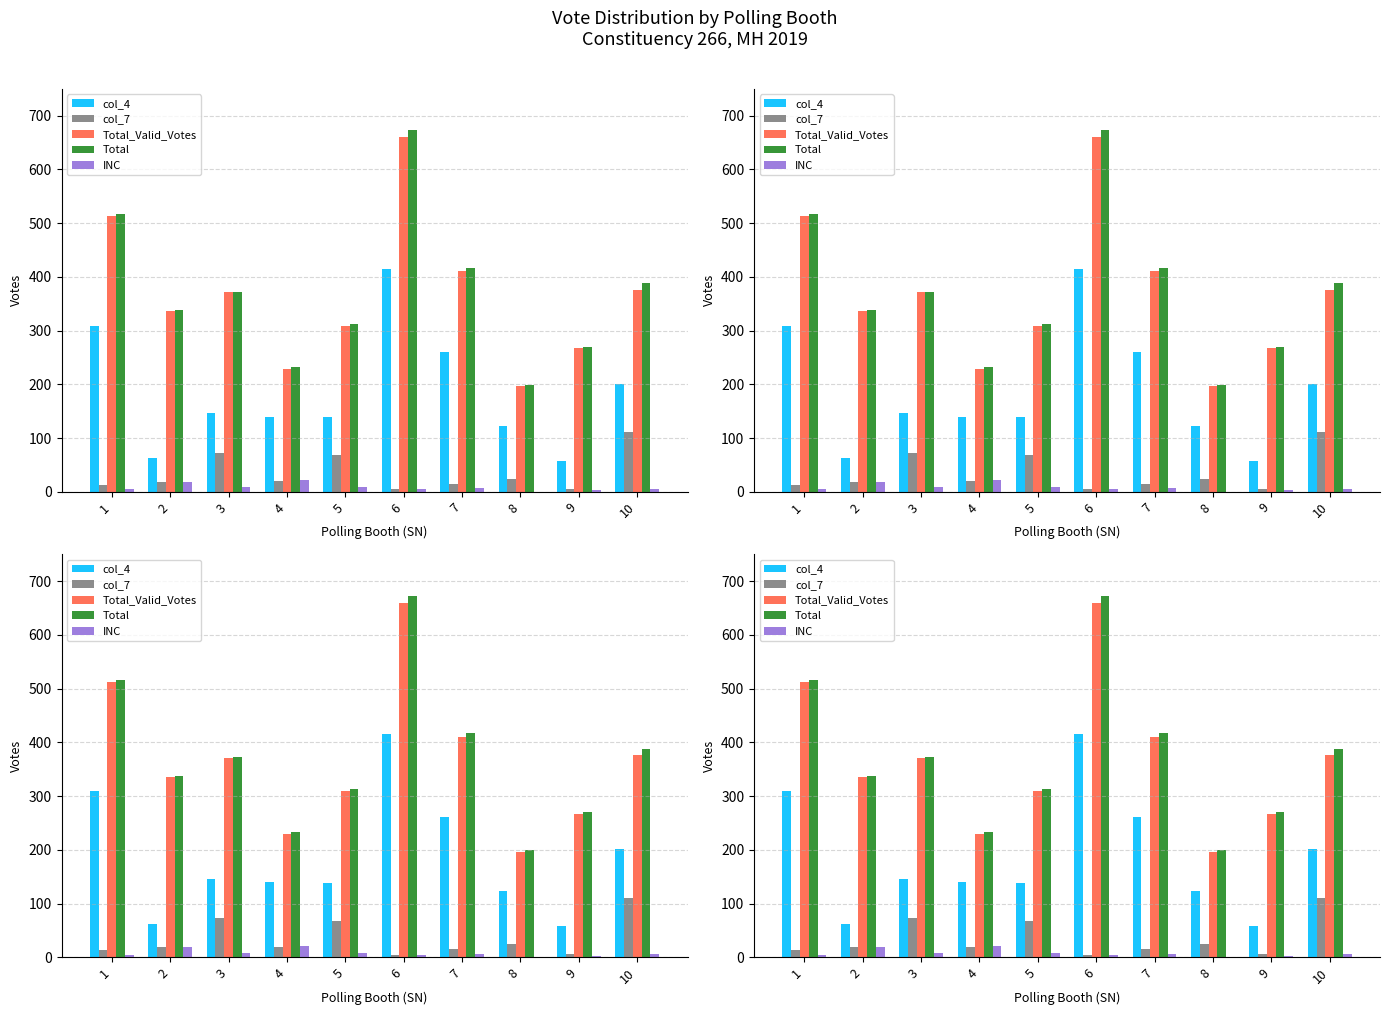

Reading left to right, list all the values displayed in this chart.

col_4: 1=309	2=63	3=146	4=140	5=139	6=415	7=261	8=123	9=58	10=201
col_7: 1=13	2=19	3=73	4=20	5=68	6=5	7=15	8=24	9=6	10=111
Total_Valid_Votes: 1=513	2=336	3=371	4=229	5=309	6=660	7=411	8=197	9=267	10=376
Total: 1=517	2=338	3=372	4=233	5=313	6=673	7=417	8=199	9=270	10=388
INC: 1=5	2=19	3=9	4=21	5=8	6=5	7=7	8=0	9=3	10=6